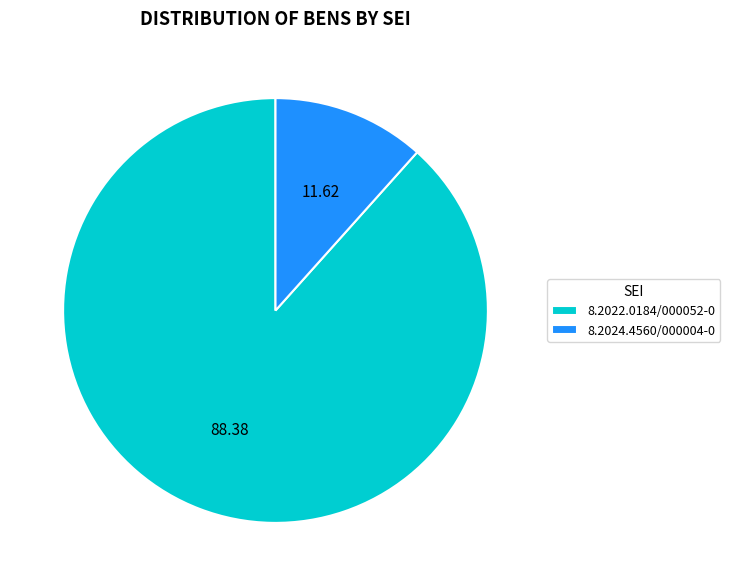

What is the ratio of the value at 8.2022.0184/000052-0 to the value at 8.2024.4560/000004-0?

7.6